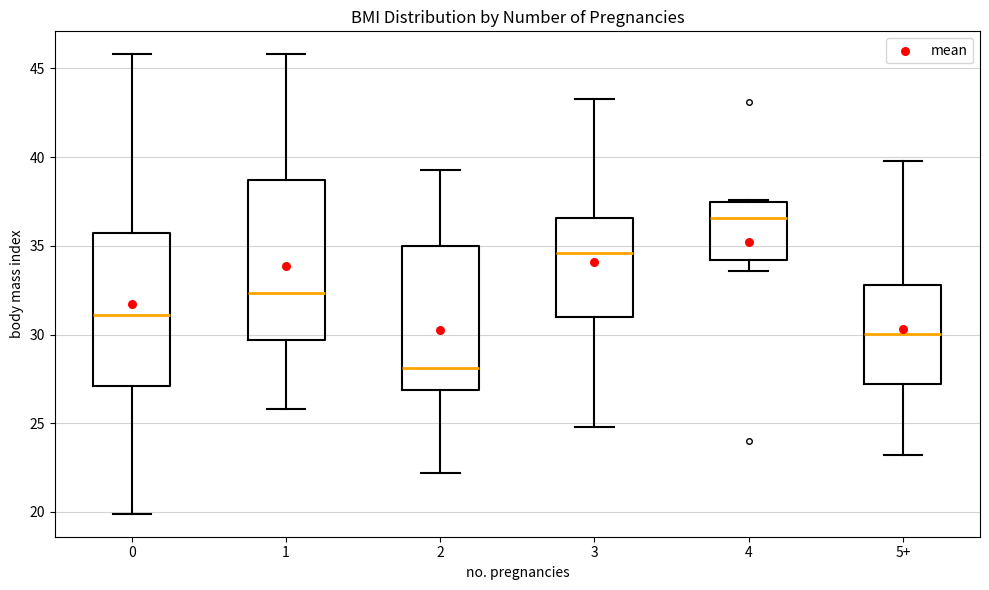

Which box has the lowest median line?

2